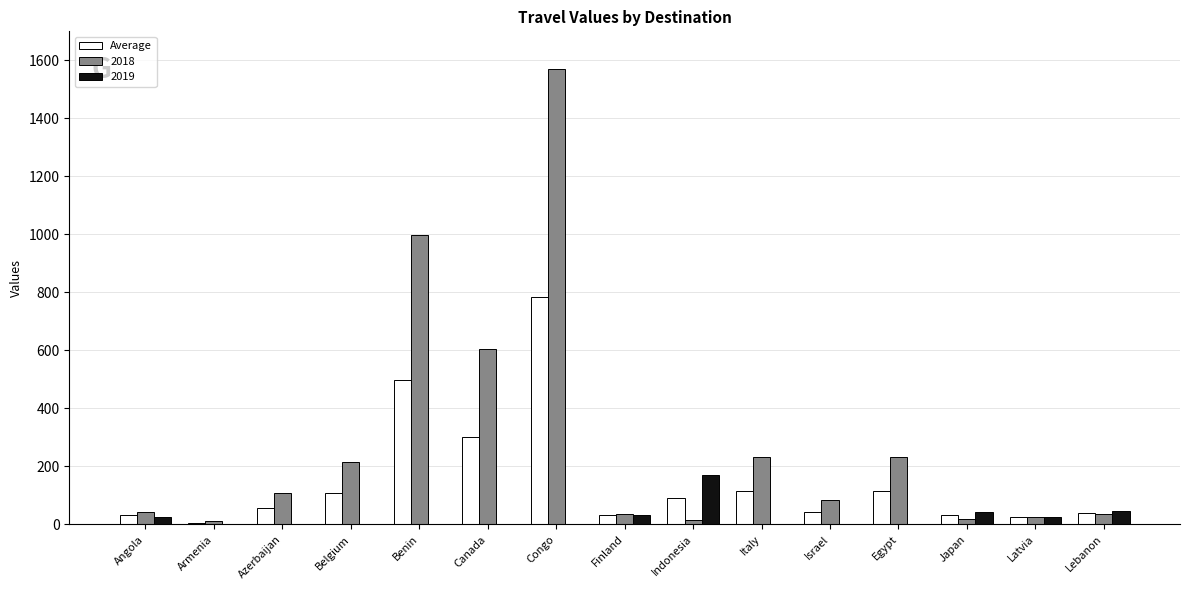

What is the sum of the 2018 values at Italy and Israel?

317.0